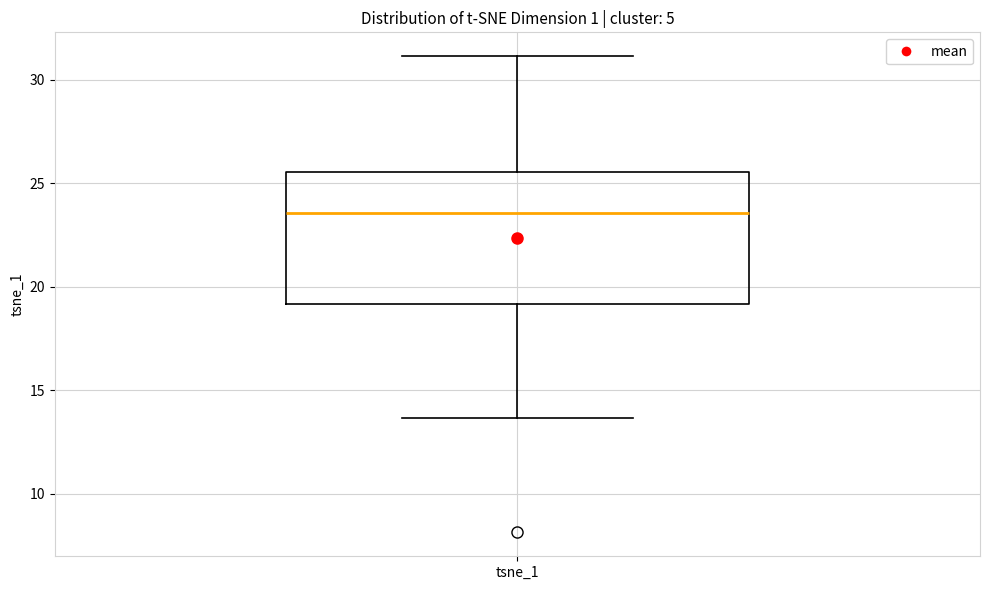

Transcribe this box plot: give where the median line is, the range the box spans, and where the two whiskers end, as read against the y-axis. The values are not printed on the chart, so give them approximately, as read against the axis.

median 23.5, box 19.0 to 25.5, whiskers 13.5 to 31.0